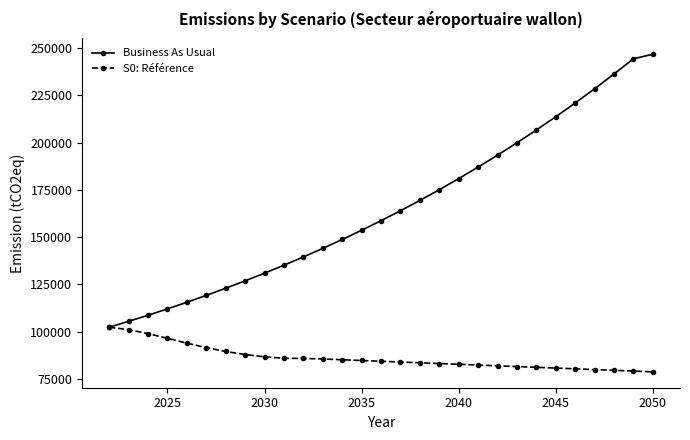

List the series in order of their peak value, lowest first.

S0: Référence, Business As Usual